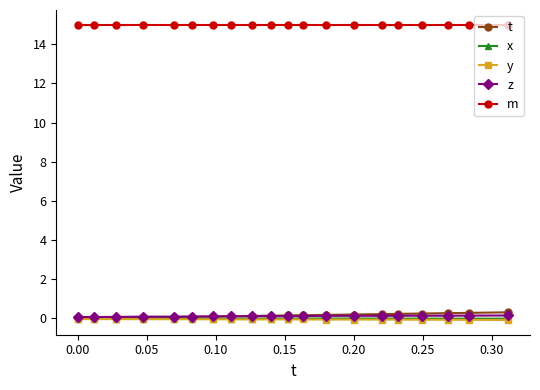

What is the value of the m point at the 13th from the left?

15.0